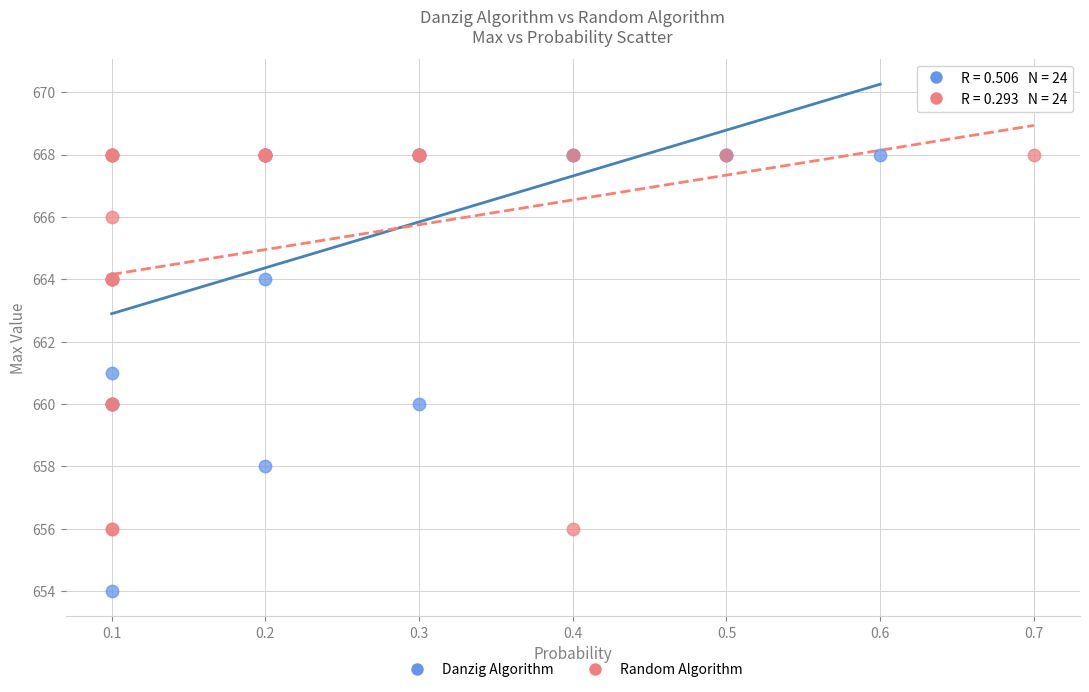

Which series has the widest spread of Y values?

Danzig Algorithm